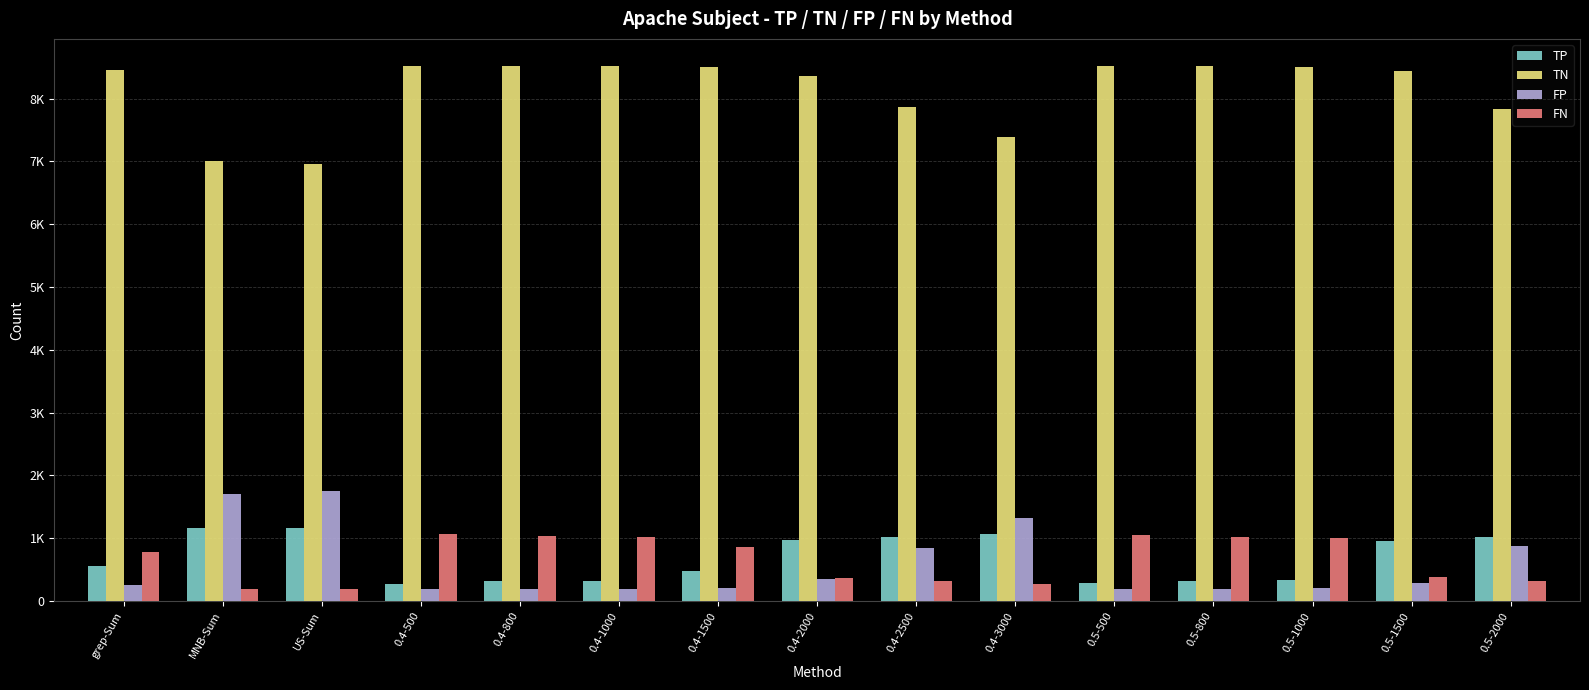

At which label is TP closest to 716?

grep-Sum